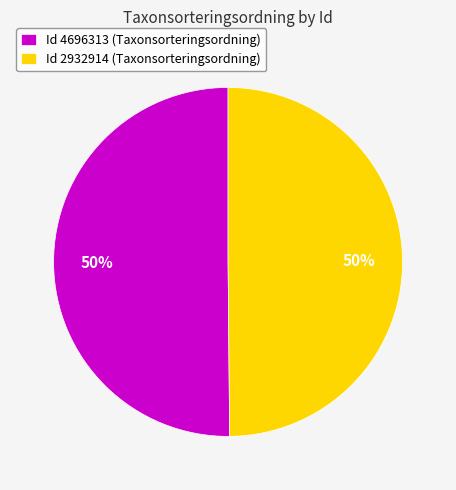

The Id 2932914 (Taxonsorteringsordning) slice represents 36% of the pie. True or false?

False